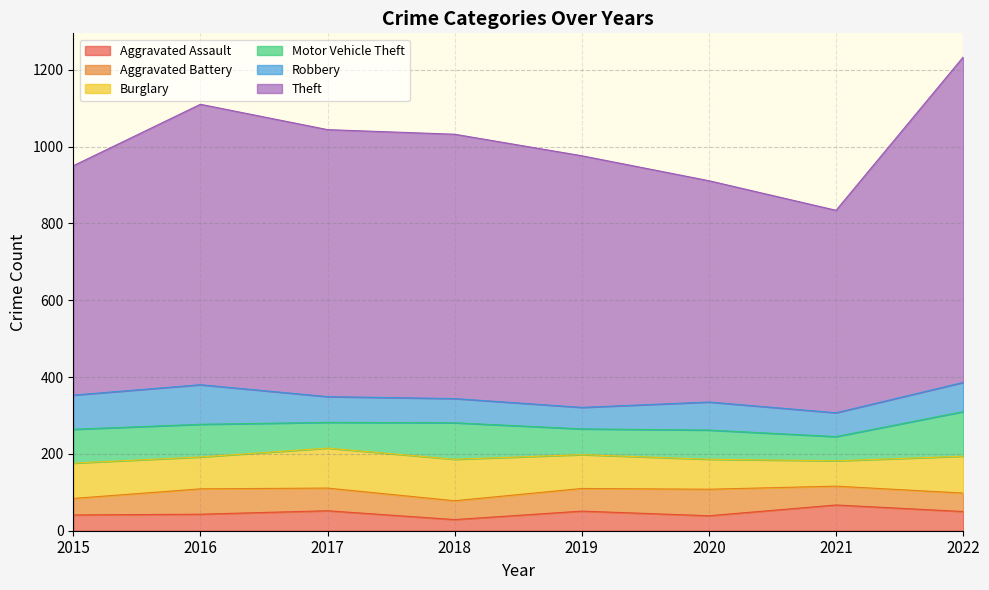

True or false: Theft and Aggravated Assault cross at least once.

False